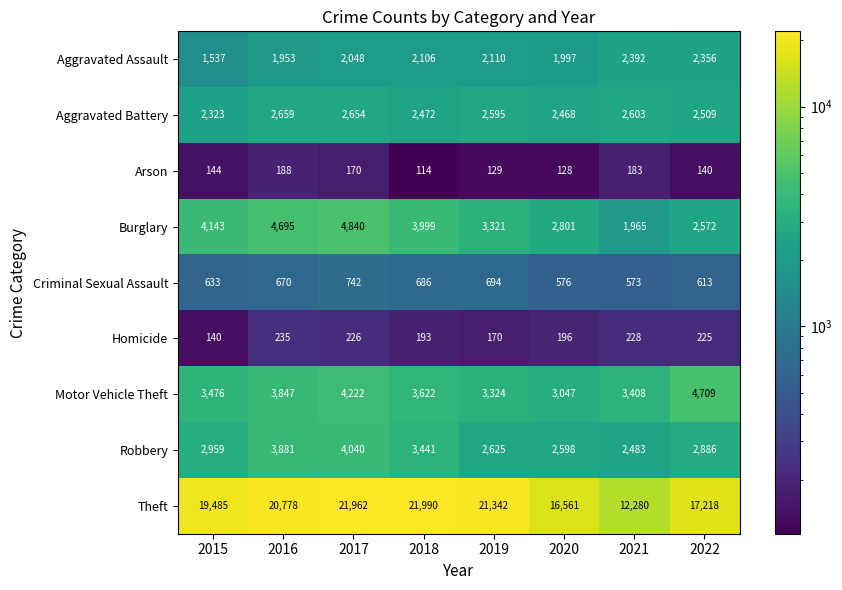

What is the greatest value displayed?

21990